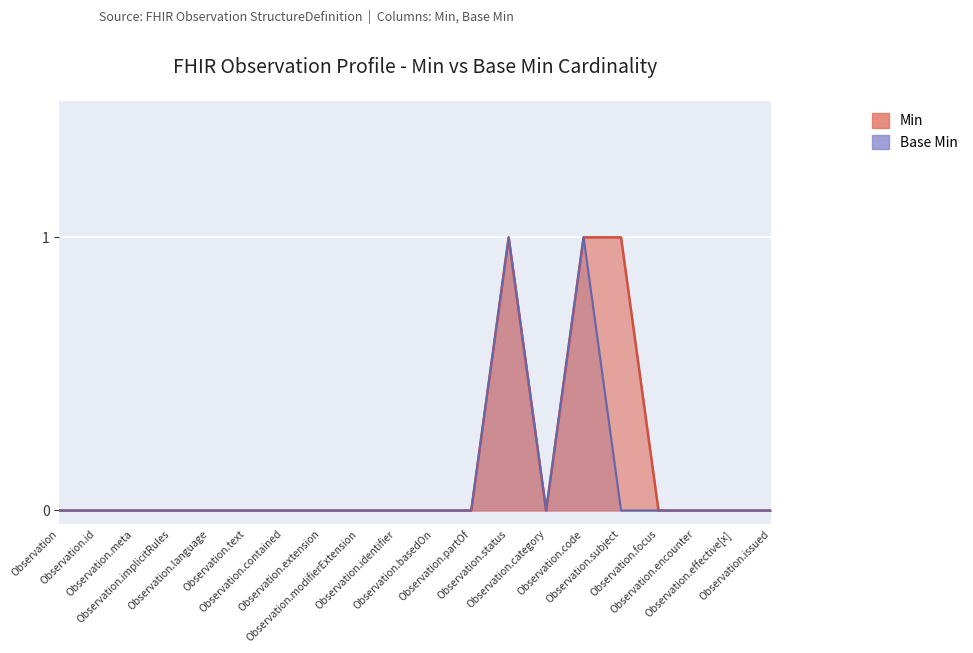

List the series in order of their peak value, highest first.

Min, Base Min